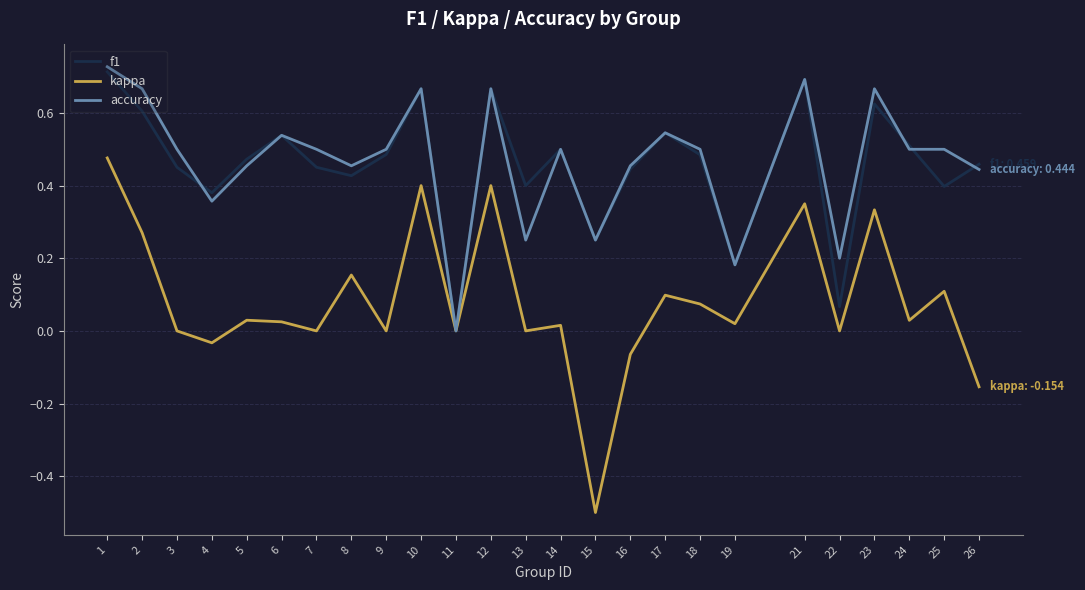

What is the minimum value shown in the chart?

-0.5